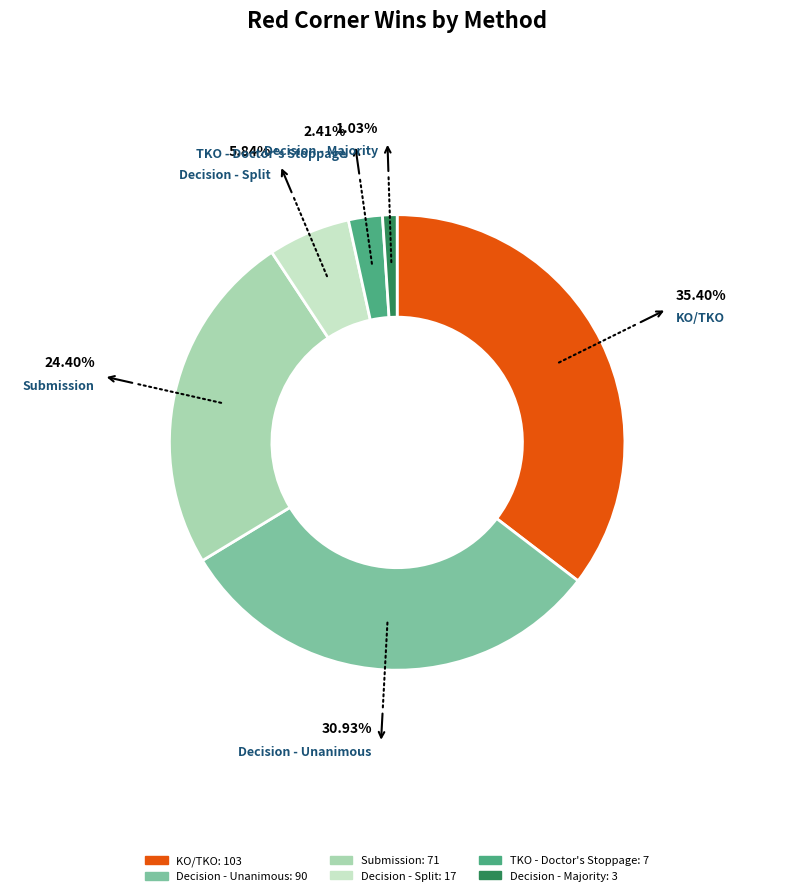

To the nearest percent, what is the difference between the largest and smallest slice percentages?

34%